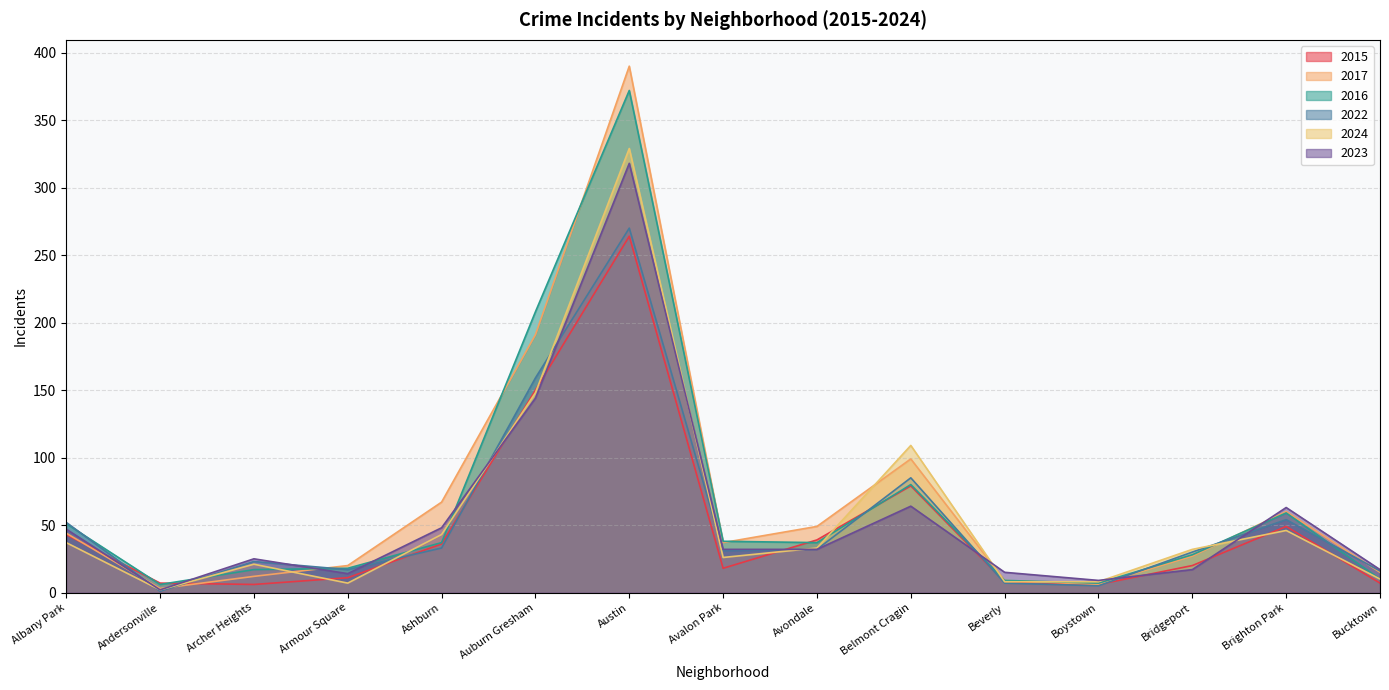

List the labels in order of 2022 value, largest first.

Austin, Auburn Gresham, Belmont Cragin, Brighton Park, Albany Park, Ashburn, Avondale, Avalon Park, Bridgeport, Archer Heights, Armour Square, Bucktown, Beverly, Boystown, Andersonville